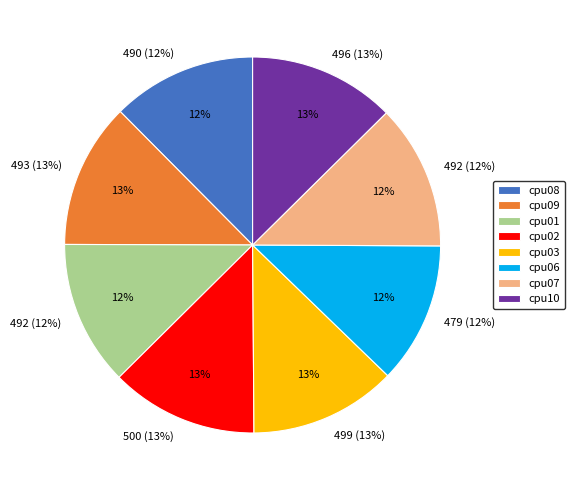

What portion of the pie excludes cpu07?

87.5%